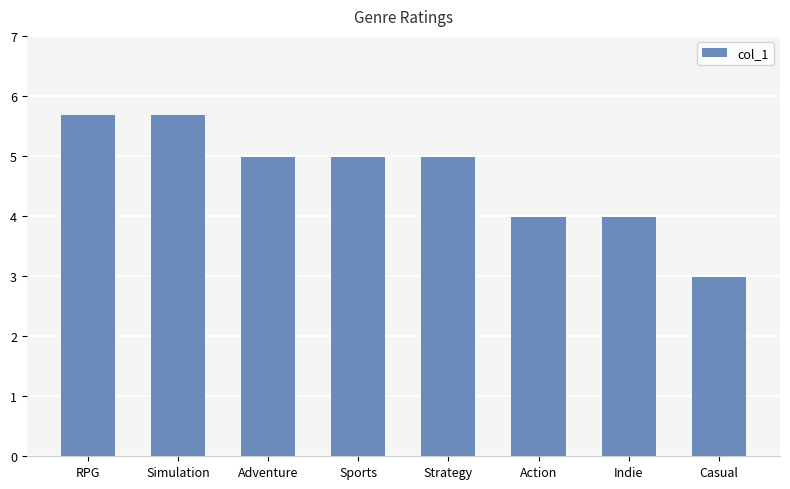

Reading right to left, transcribe all the data shown in this chart.

3.0	4.0	4.0	5.0	5.0	5.0	5.7	5.7